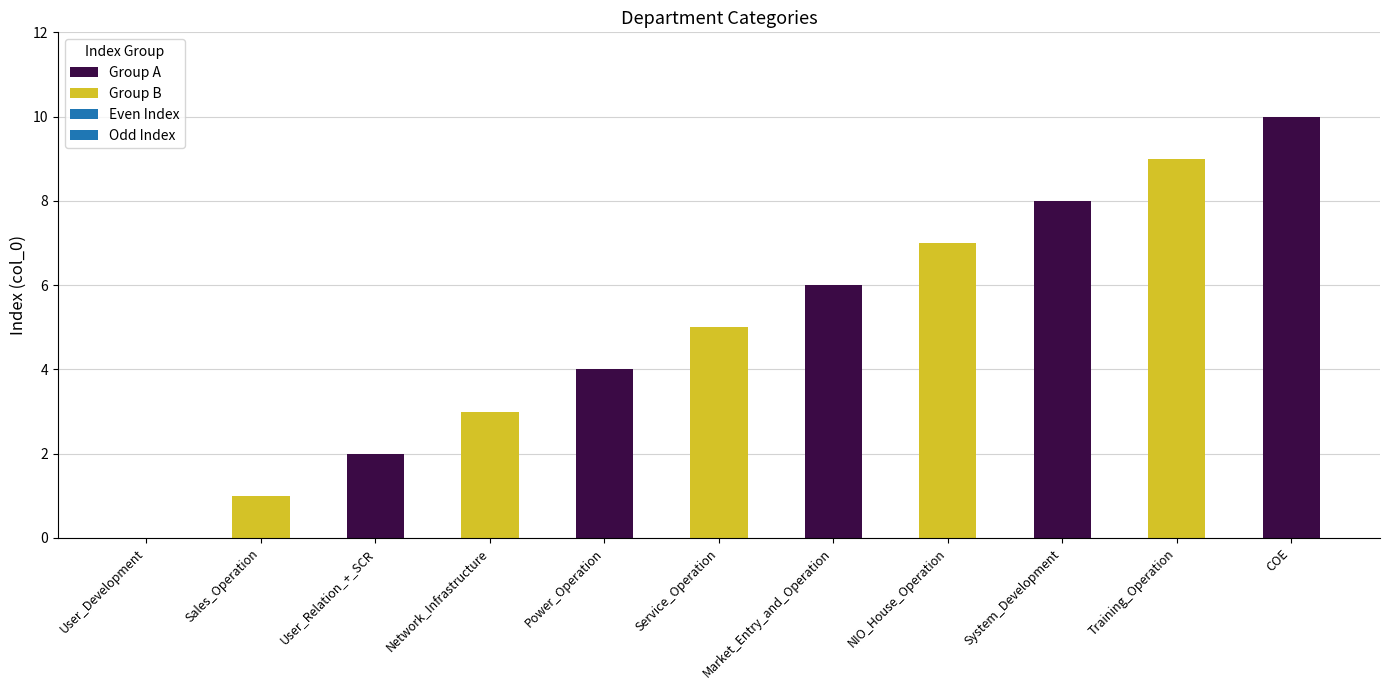

At which label does the data first exceed 5?

Market_Entry_and_Operation